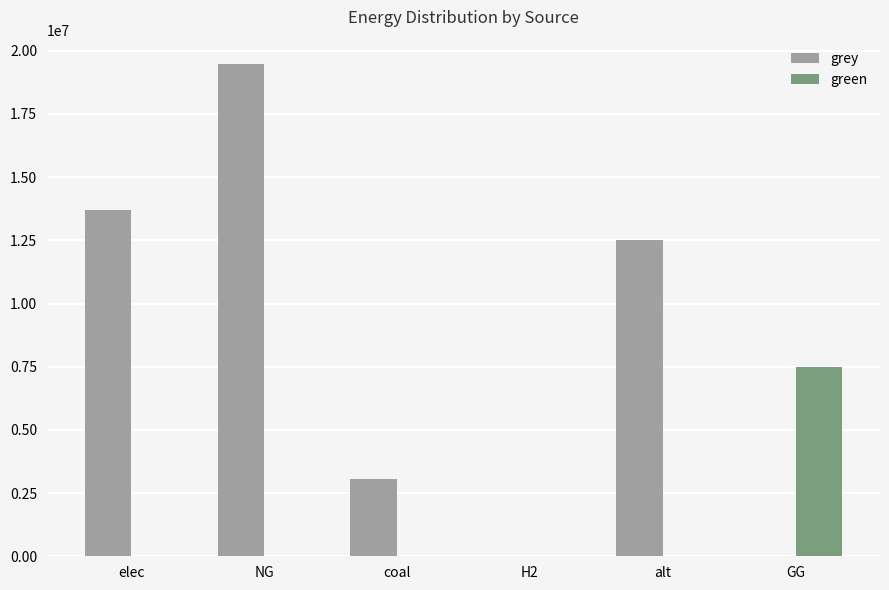

Between H2 and GG, which series saw the biggest shift?

green